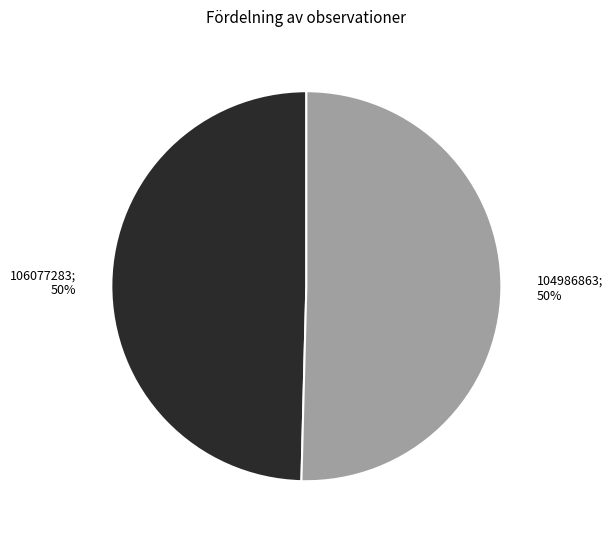

To the nearest percent, what is the average slice percentage?

50%